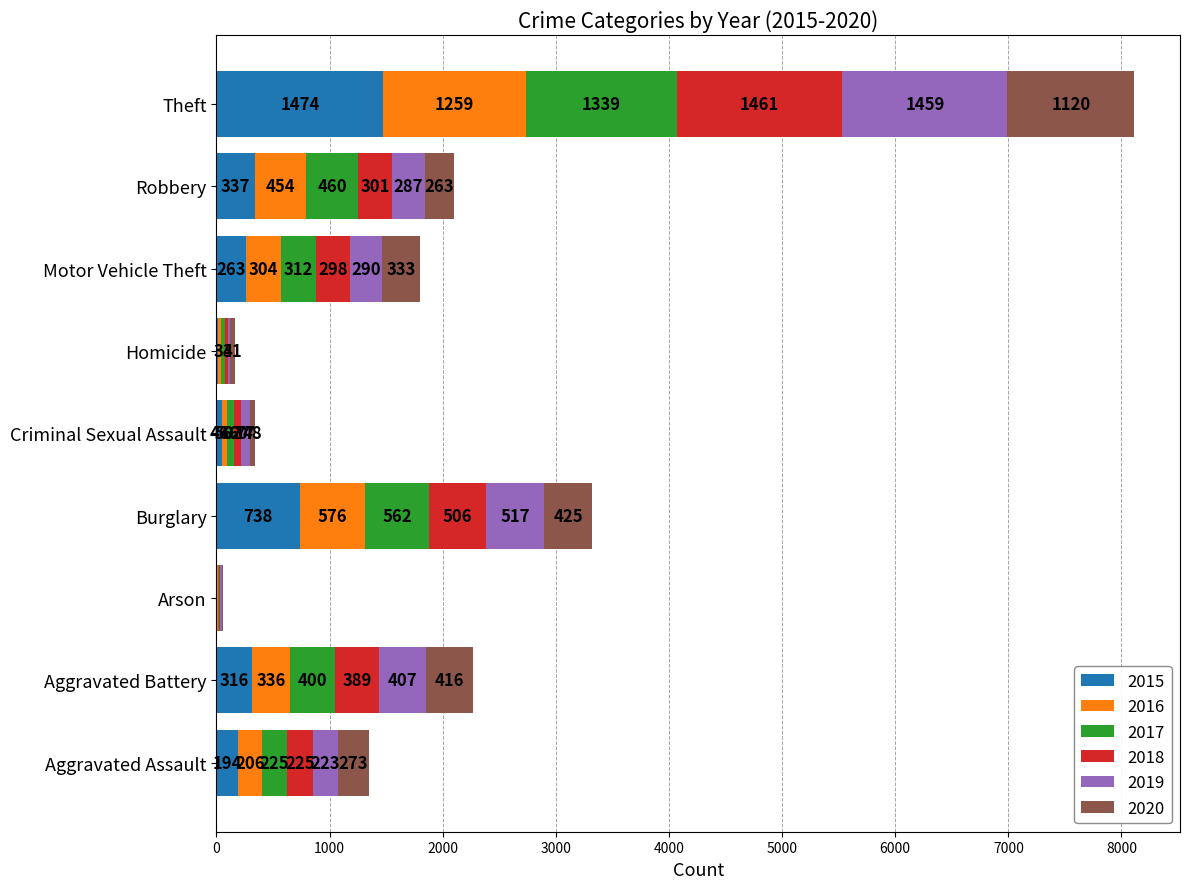

The value of 2015 at Burglary is 738. True or false?

True